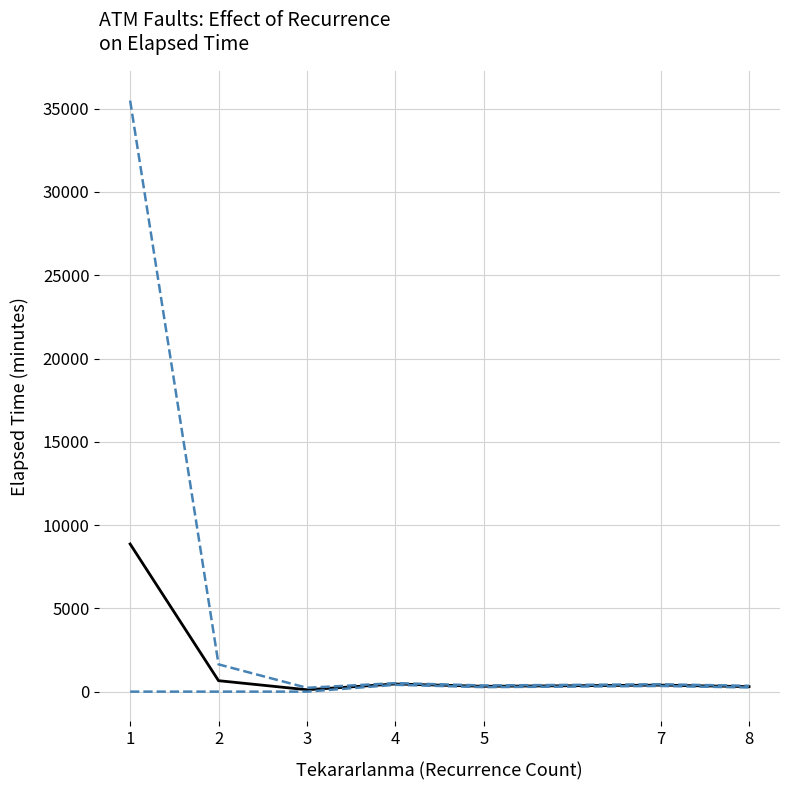

Is this an area chart (filled region under the line)?

No